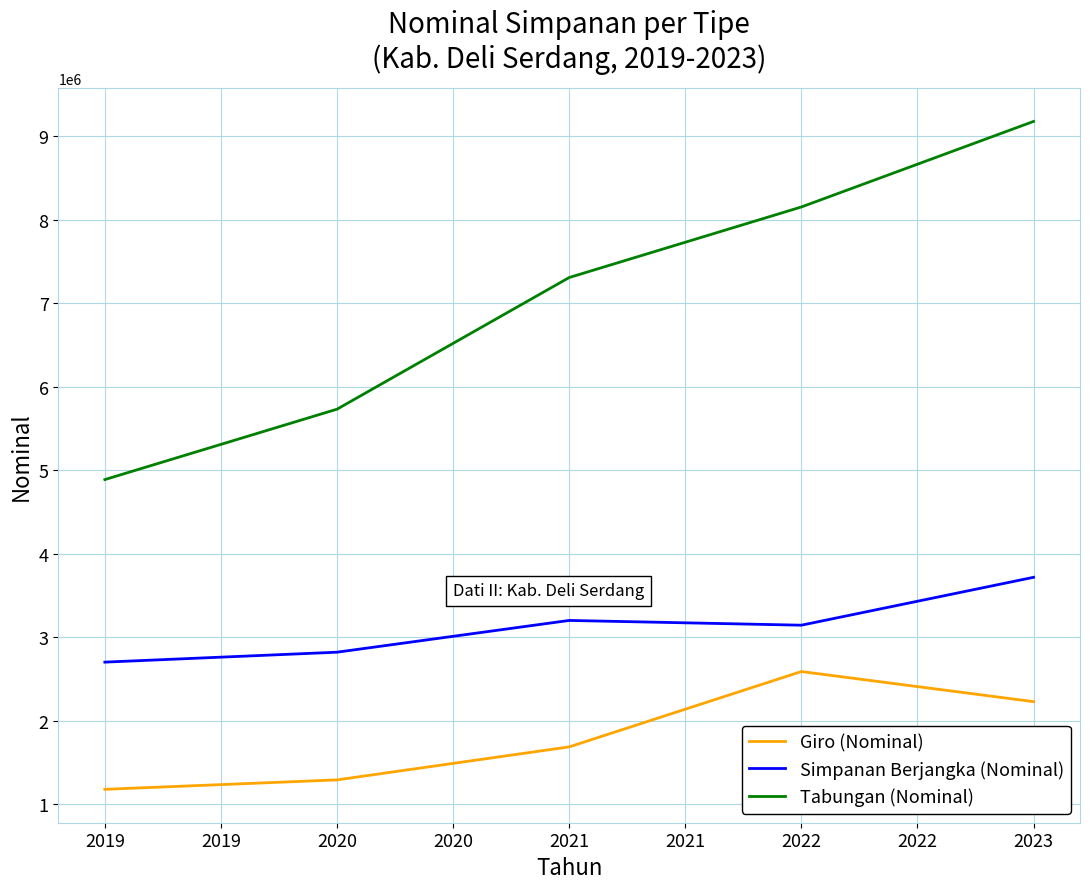

What is the difference between the Simpanan Berjangka (Nominal) values at 2020 and 2019?

119035.4